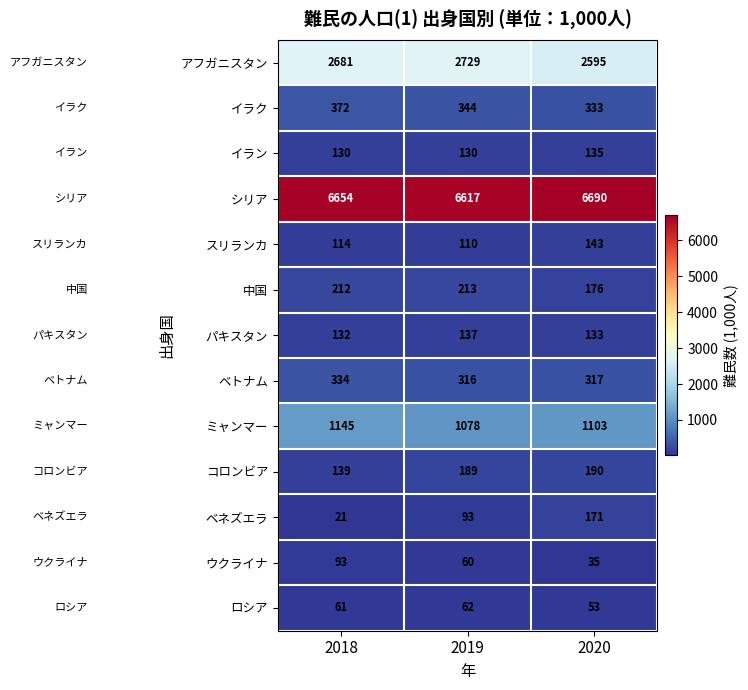

Where does the パキスタン series first go above 133?

2019